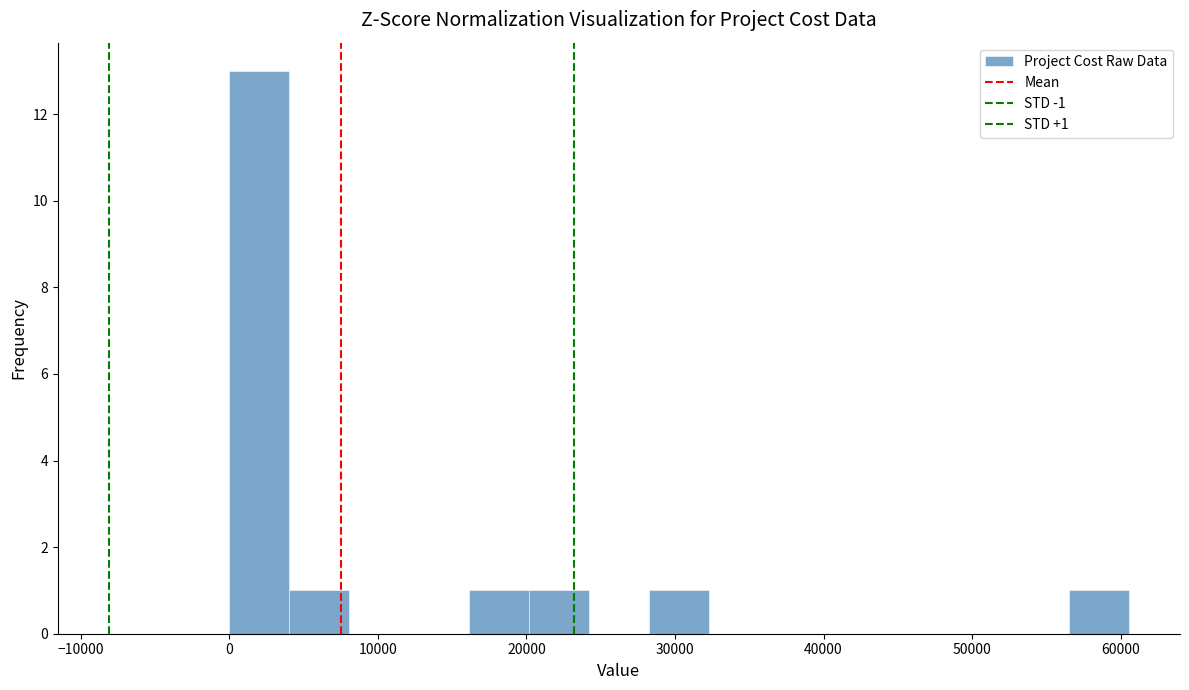

Over which range of the x-axis is the bar tallest?

0 to 4000